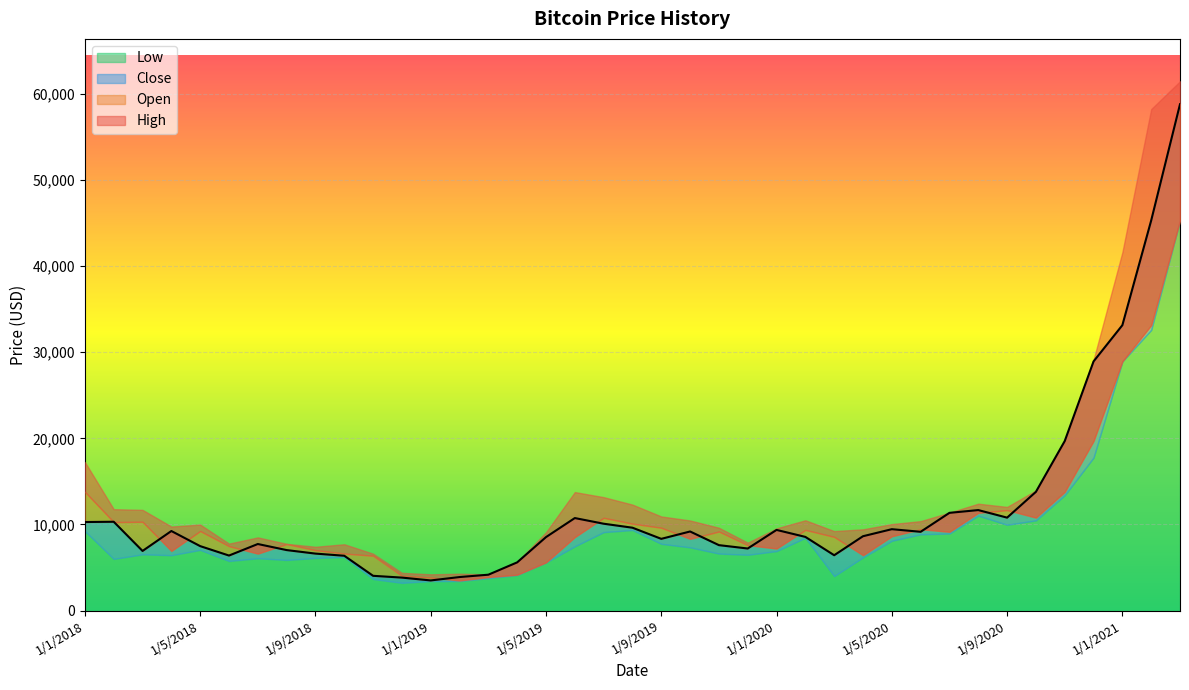

At which category does High reach its first local valley?

1/4/2018